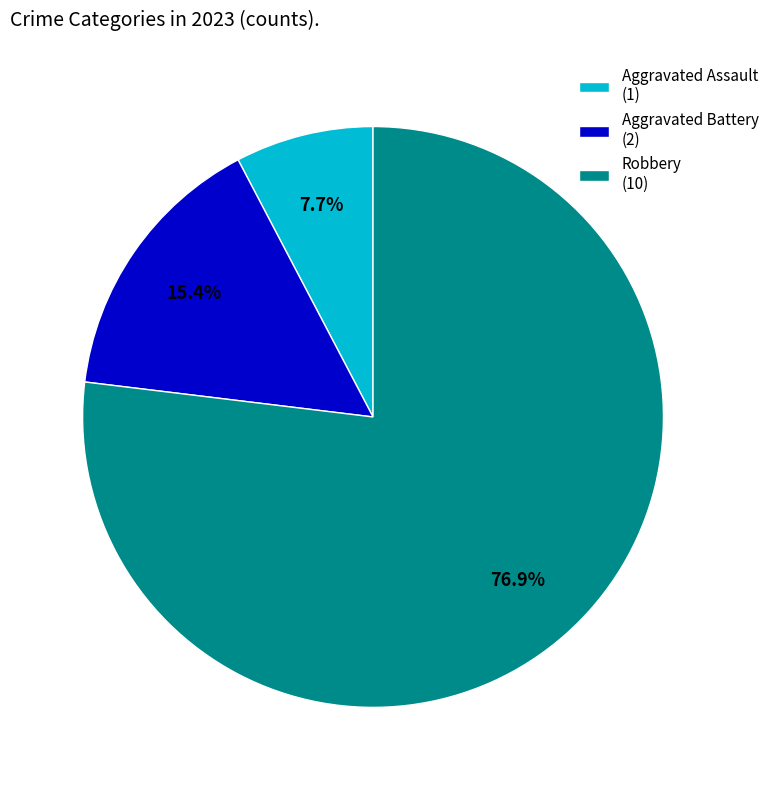

How much of the chart is everything except Aggravated Battery (2)?

84.6%